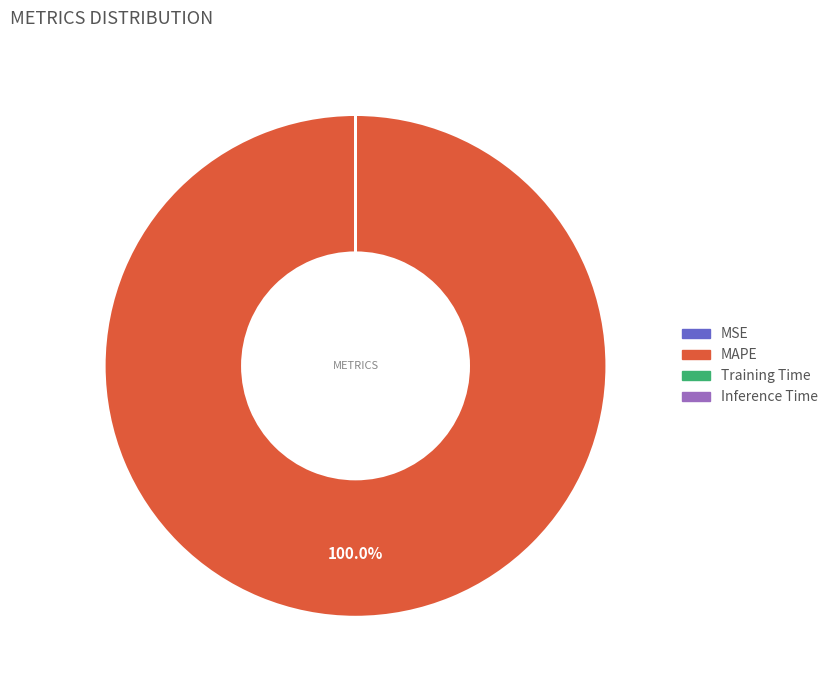

Which slice represents more than half of the pie?

MAPE